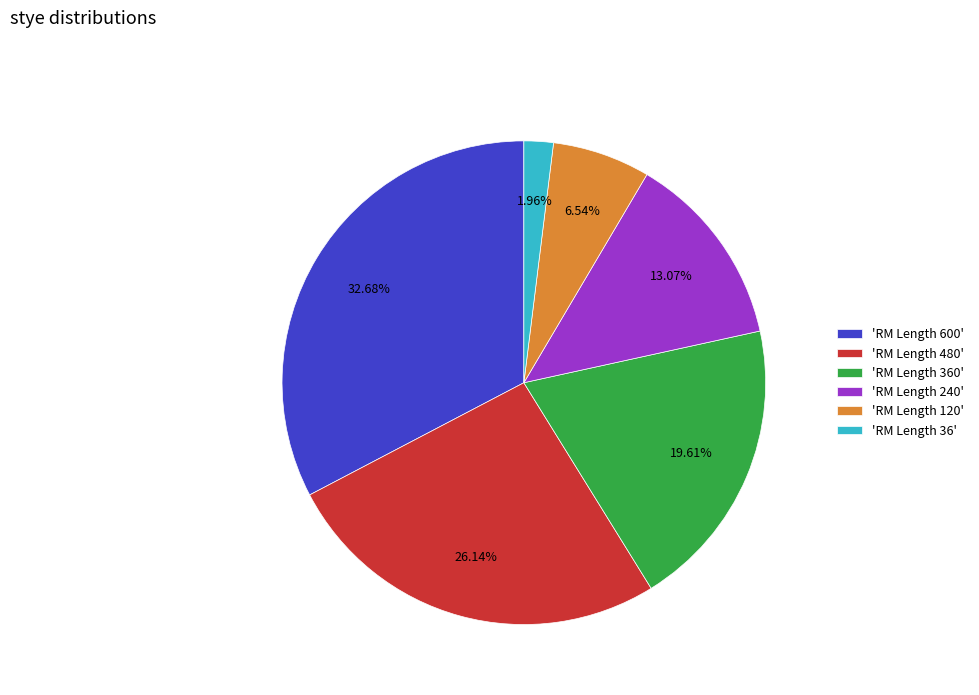

Does 'RM Length 36' account for over 50% of the chart?

No